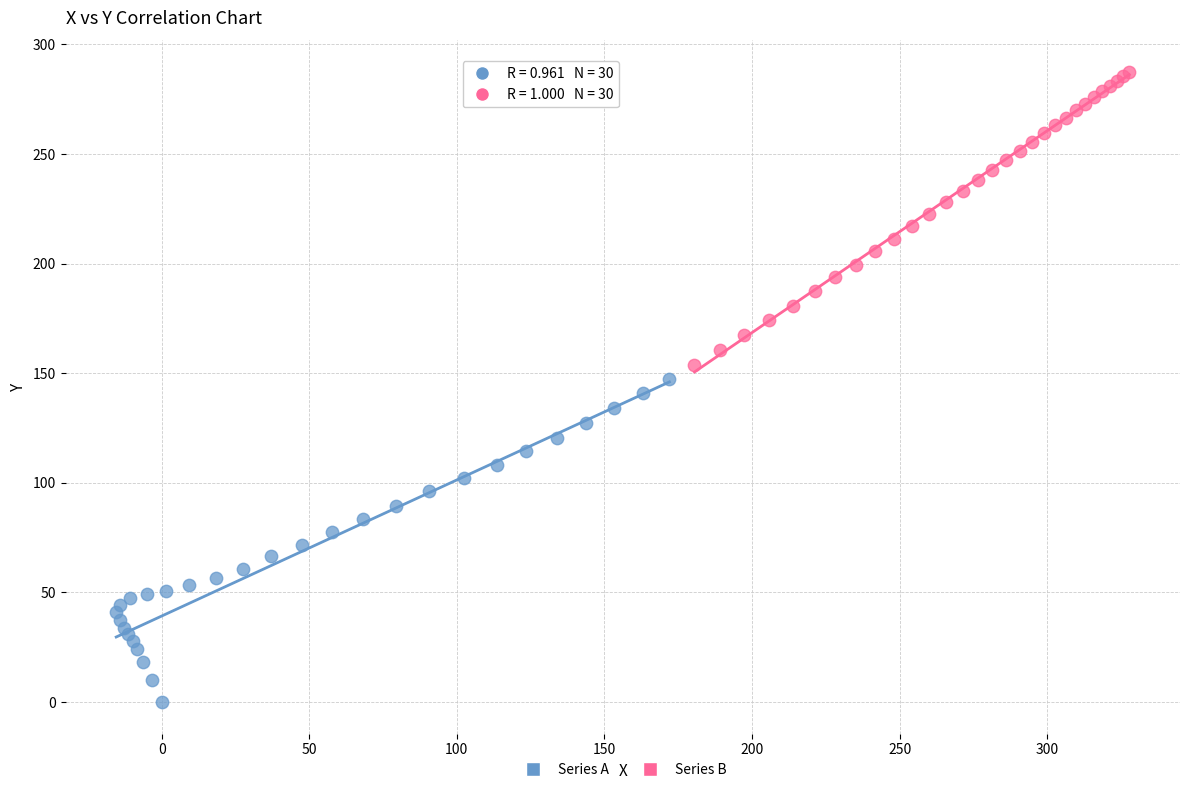

What are all the series names shown in the legend?

Series A, Series B